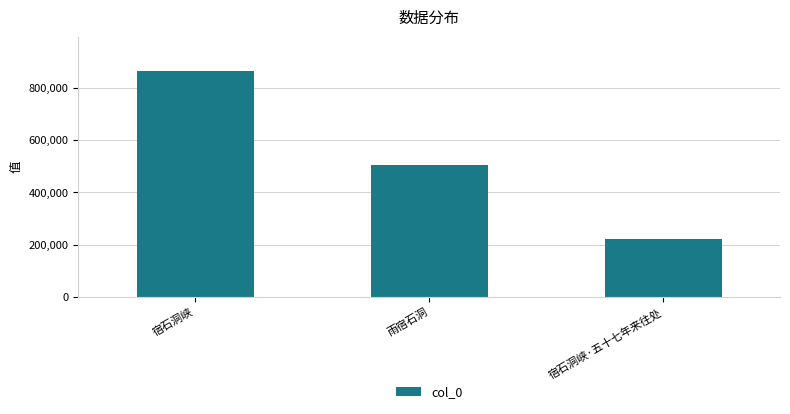

What is the sum of all values?

1594079